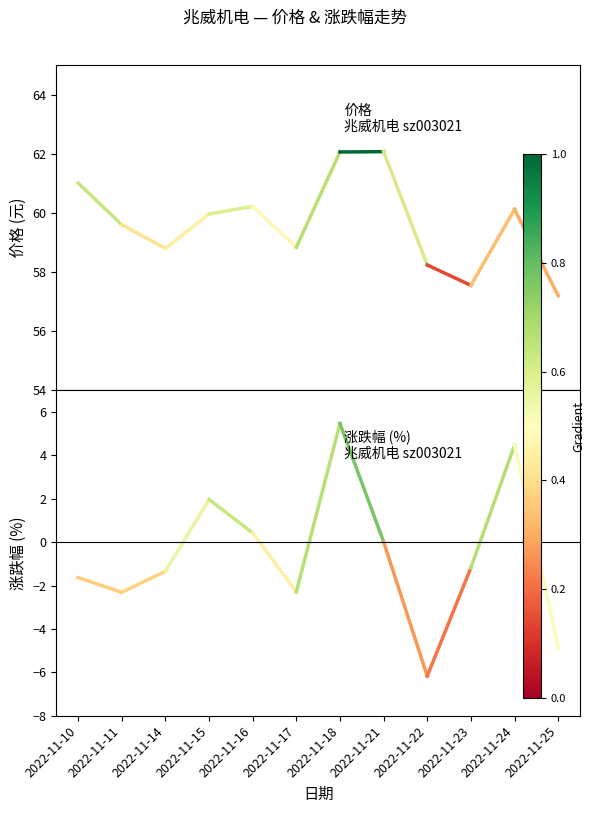

Reading left to right, list all the values displayed in this chart.

价格: 61.0	59.6
涨跌幅%: -1.6	-2.3